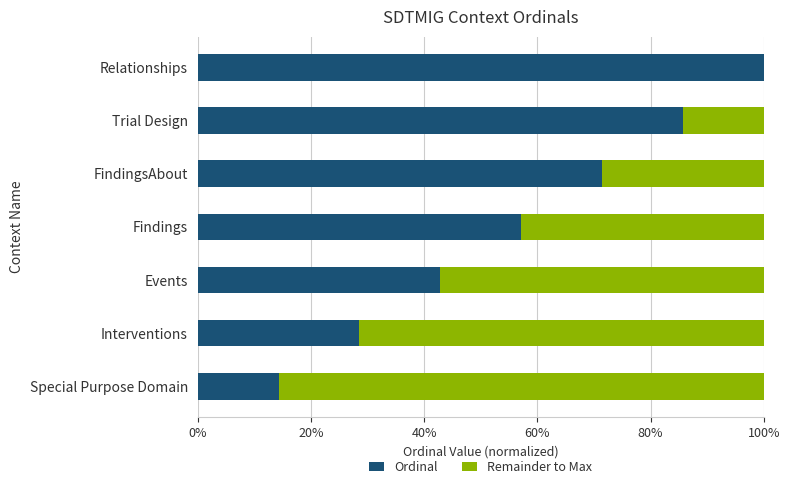

What are all the series names shown in the legend?

Ordinal, Remainder to Max